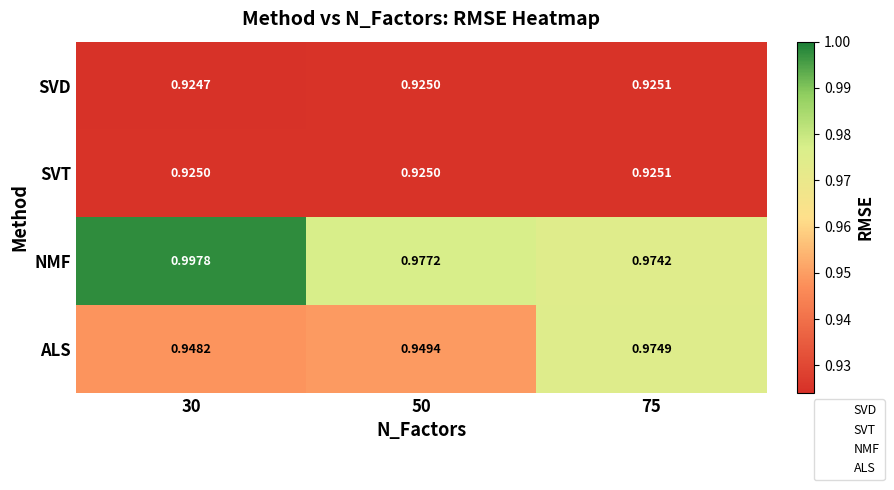

At which label is SVD closest to 0?

30